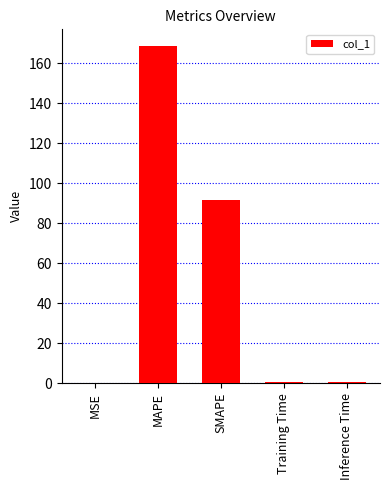

The value at MSE is 0.0. True or false?

True